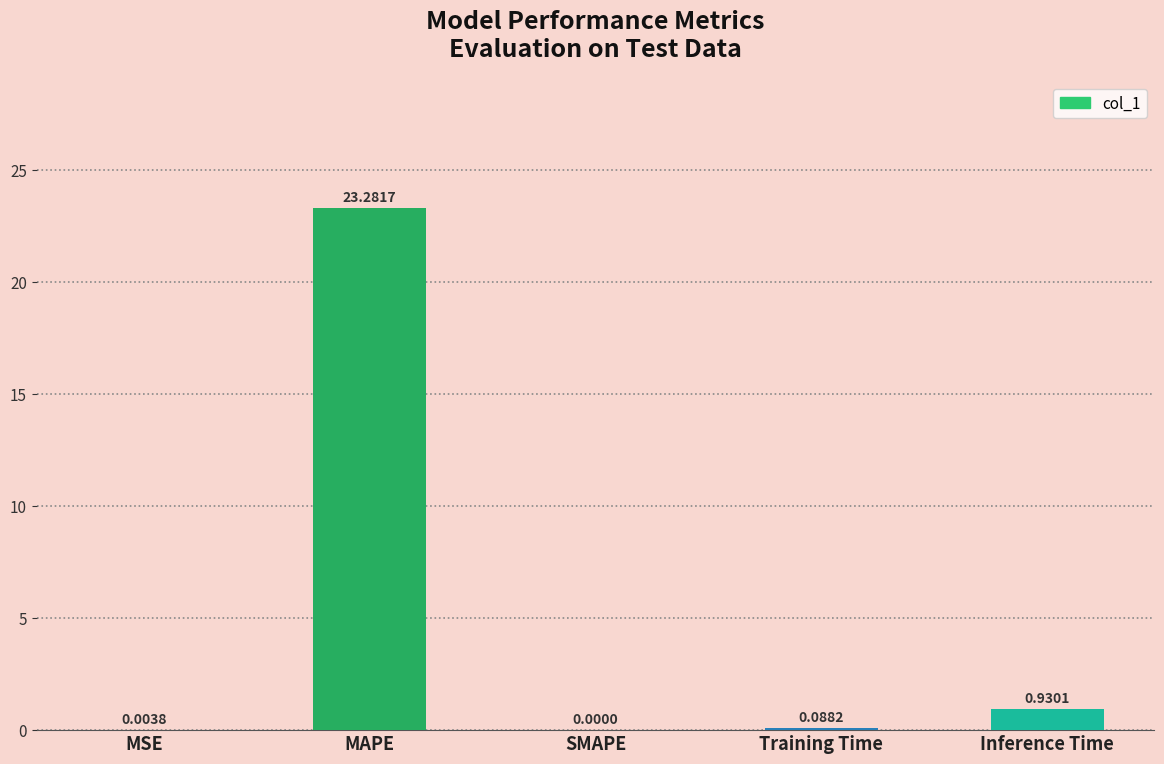

The chart shows a value of 23.3 at MAPE. True or false?

True